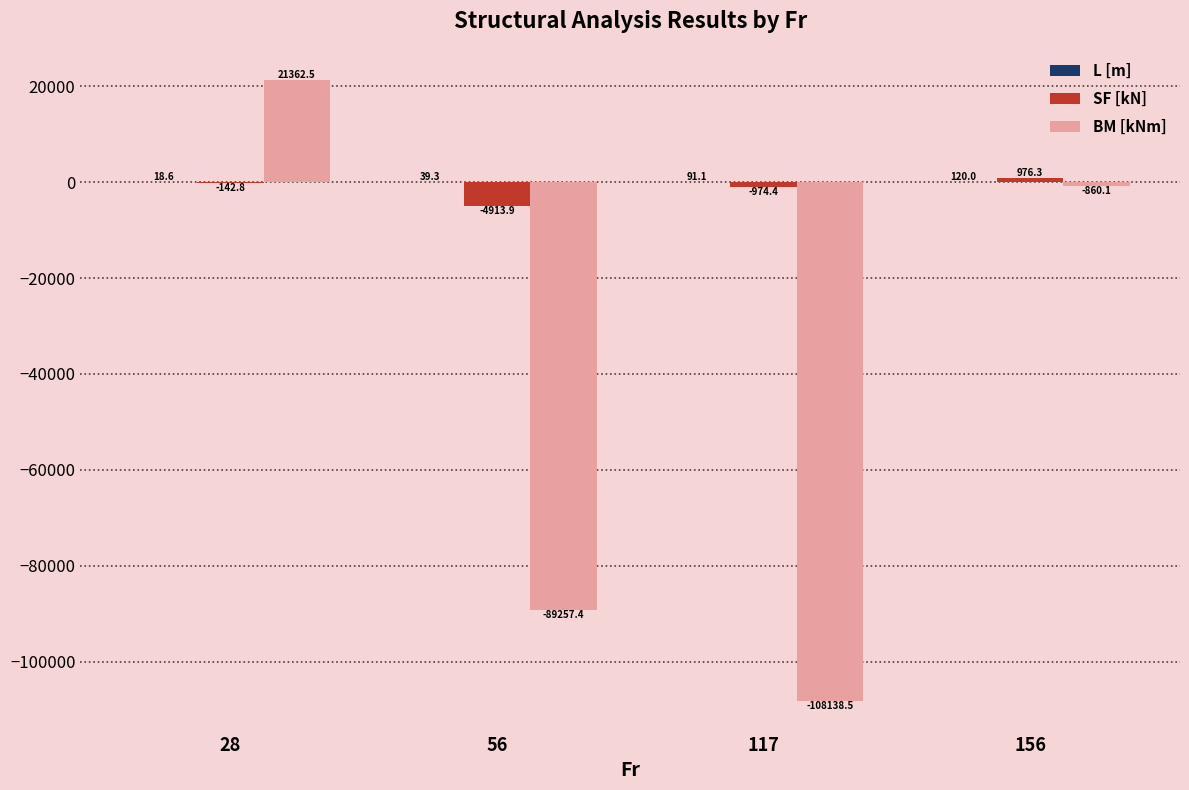

What is the spread (max minus min) of values at 156?

1836.4